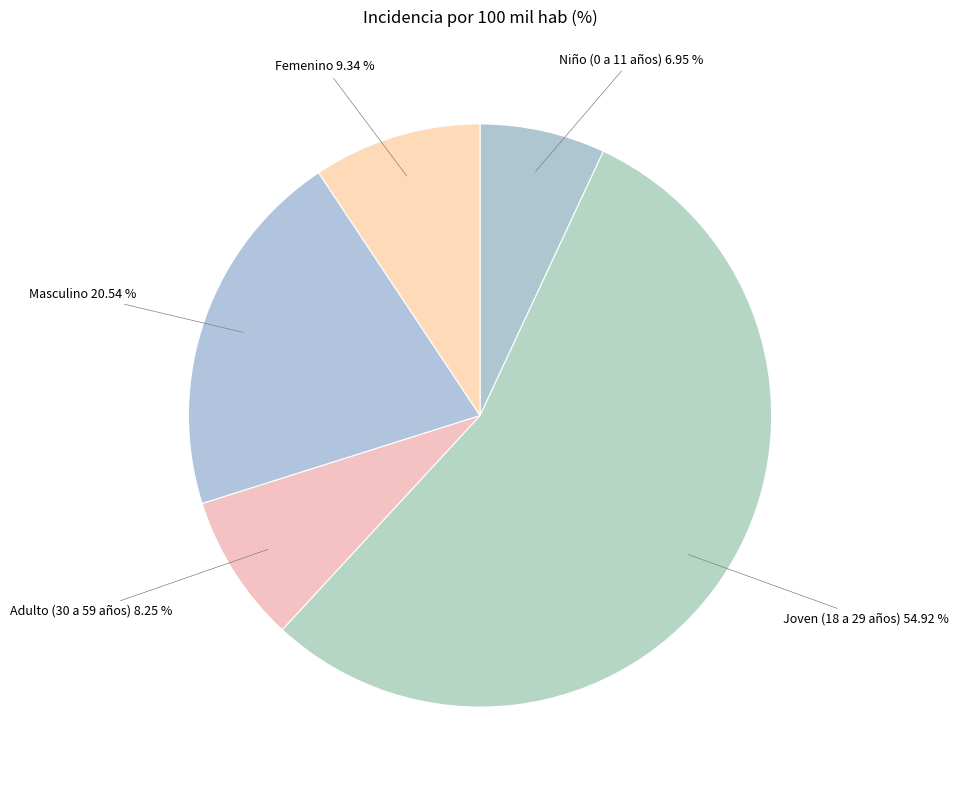

Combined, do Masculino and Adulto (30 a 59 años) account for over 50%?

No